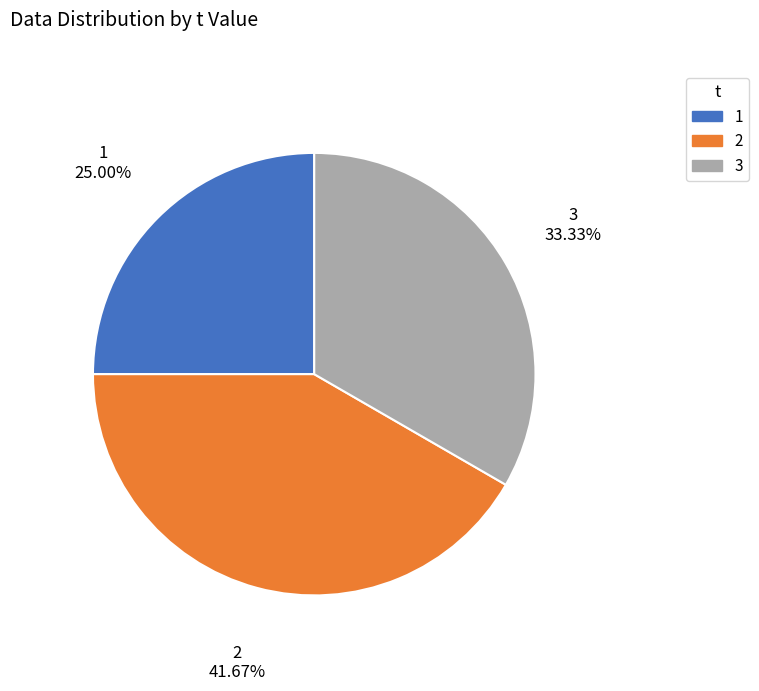

Is there a majority slice in this chart?

No